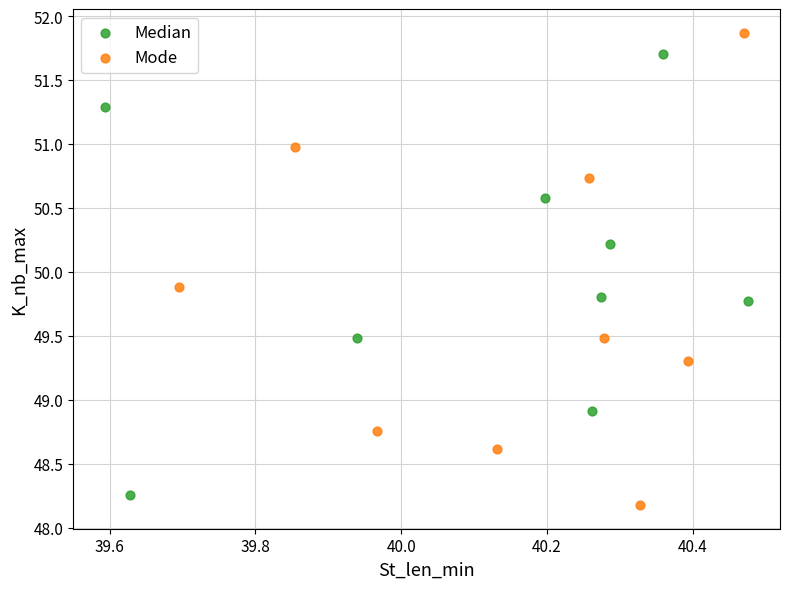

Which series has the widest spread of Y values?

Mode